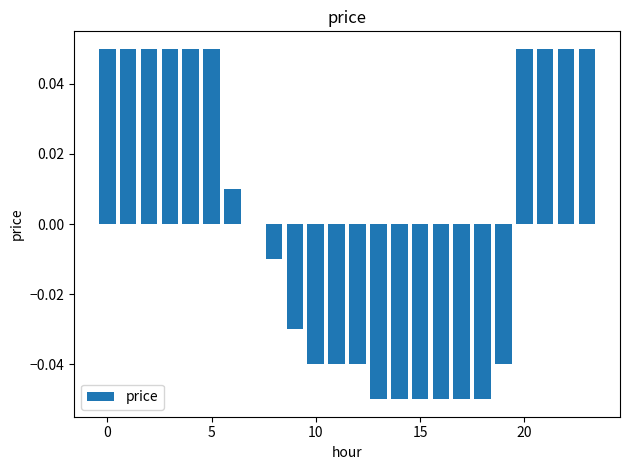

Reading left to right, transcribe all the data shown in this chart.

0.1	0.1	0.1	0.1	0.1	0.1	0.0	0.0	-0.0	-0.0	-0.0	-0.0	-0.0	-0.1	-0.1	-0.1	-0.1	-0.1	-0.1	-0.0	0.1	0.1	0.1	0.1